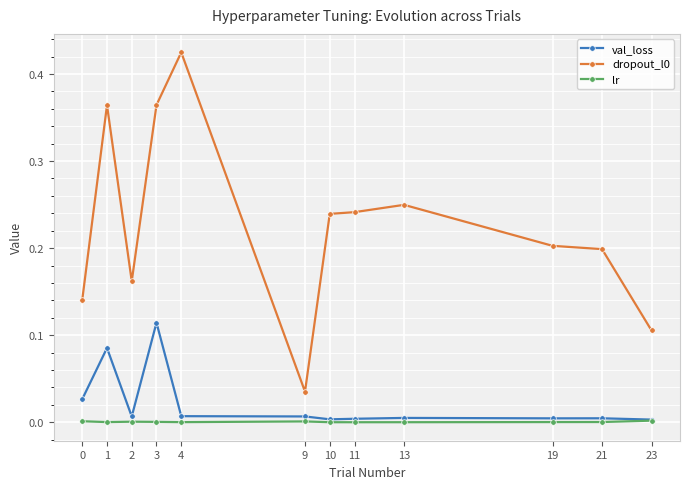

True or false: dropout_l0 and val_loss cross at least once.

False